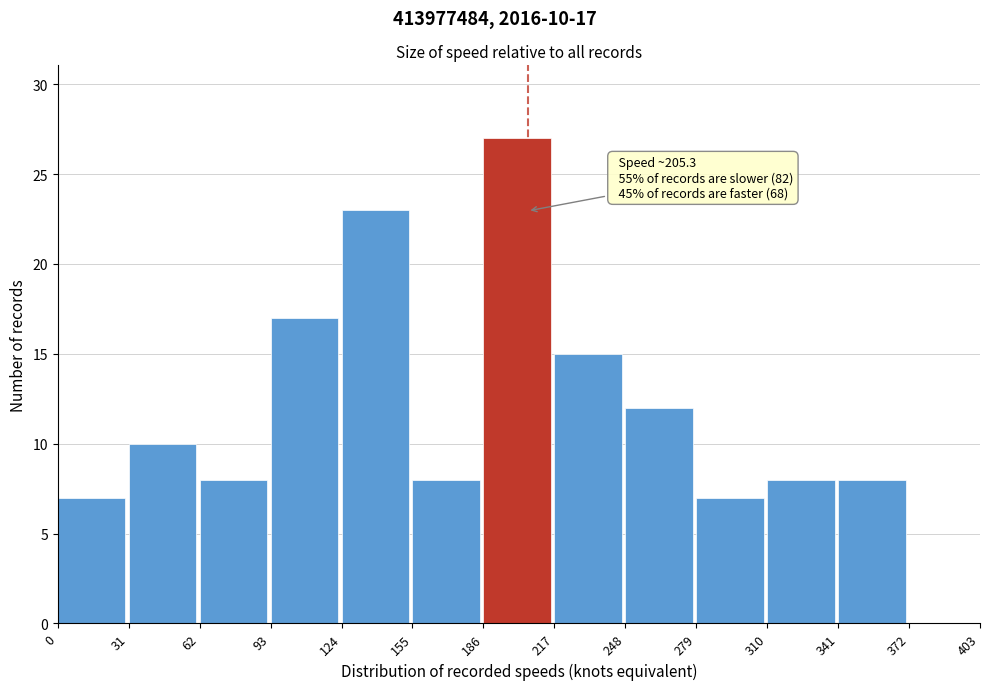

Which range on the x-axis has the tallest bar?

186 to 217